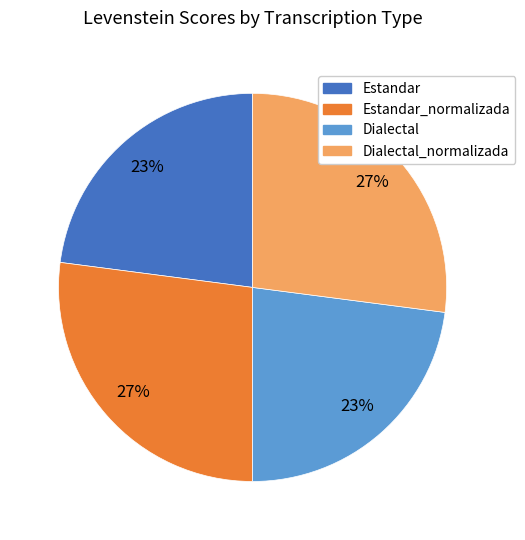

Between Estandar_normalizada and Estandar, which is larger?

Estandar_normalizada